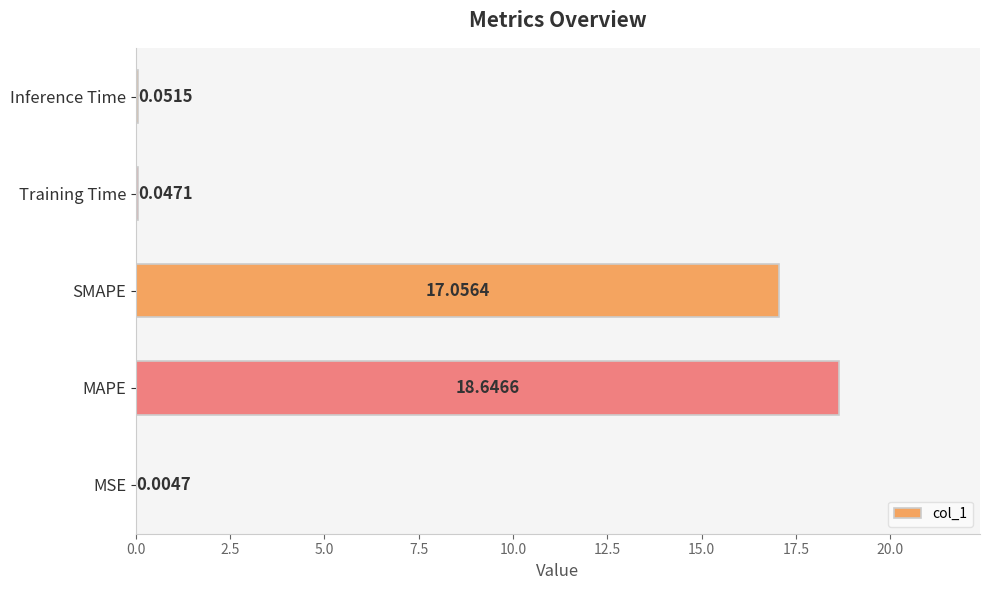

What is the sum of all values?

35.8